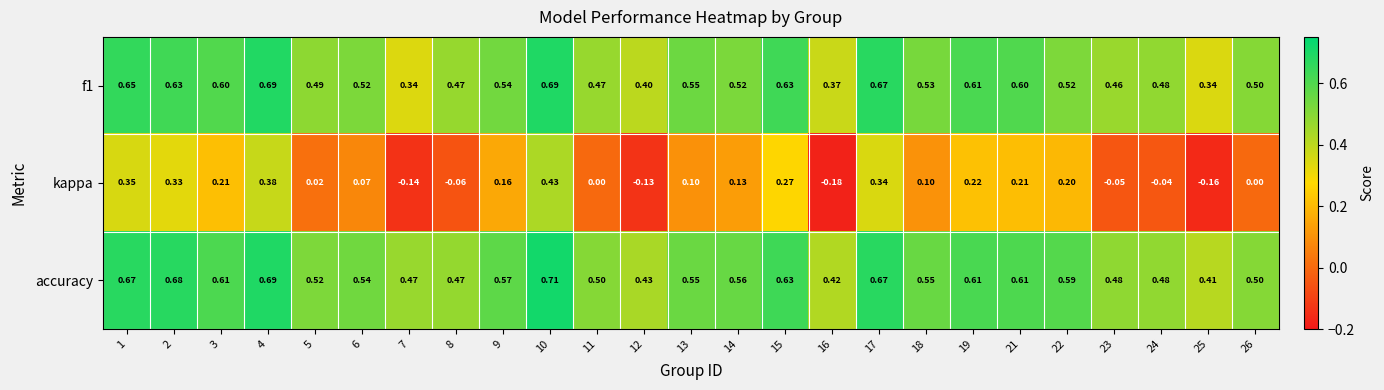

Is the value of accuracy at 17 greater than the value of kappa at 16?

Yes